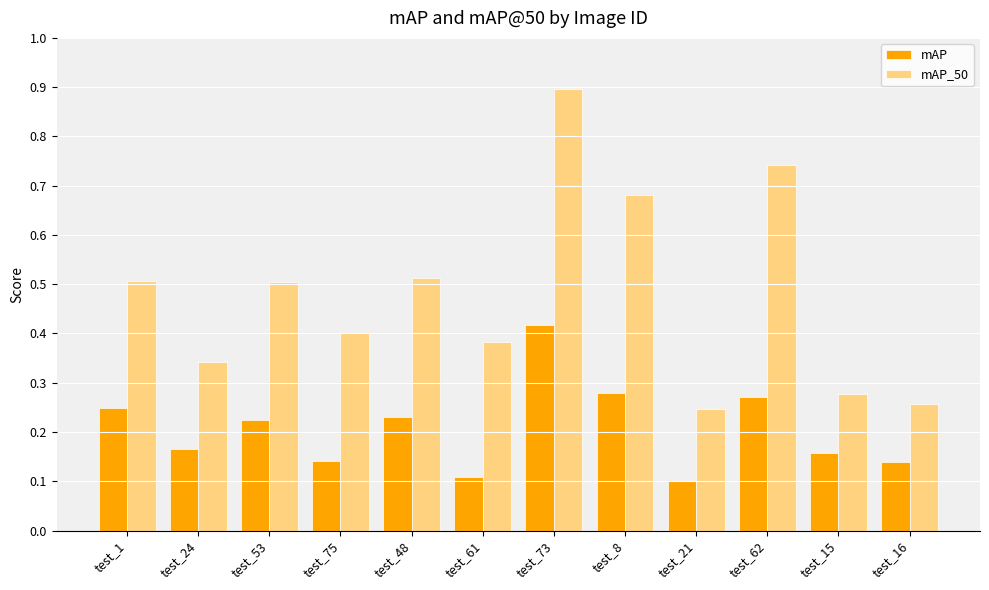

At test_24, list the series in order from smallest to largest.

mAP, mAP_50